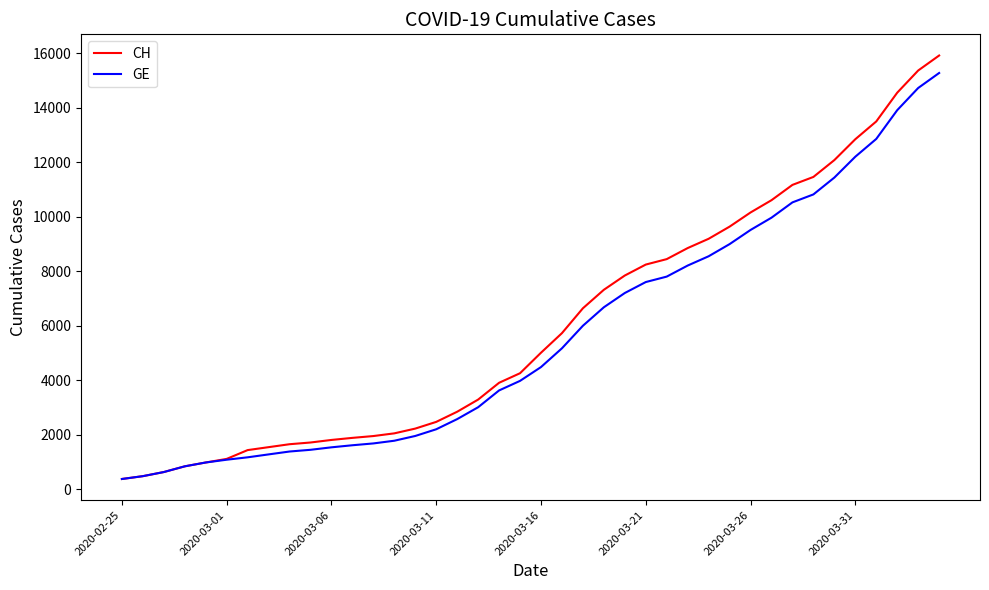

What is the average value of the CH series?

6053